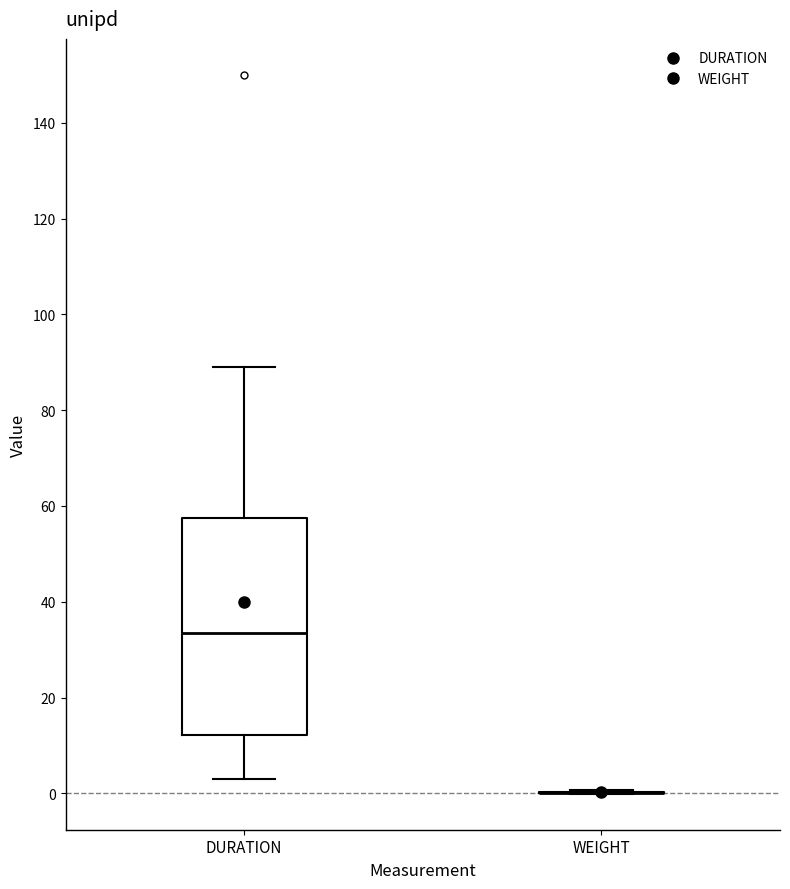

Reading left to right, transcribe this box plot: for each box, give where its median line is, the range the box spans, and where its two whiskers end, as read against the y-axis. The values are not printed on the chart, so give them approximately, as read against the axis.

DURATION: median 34, box 12 to 58, whiskers 4 to 90
WEIGHT: box collapsed to a line at 0, whiskers 0 to 0